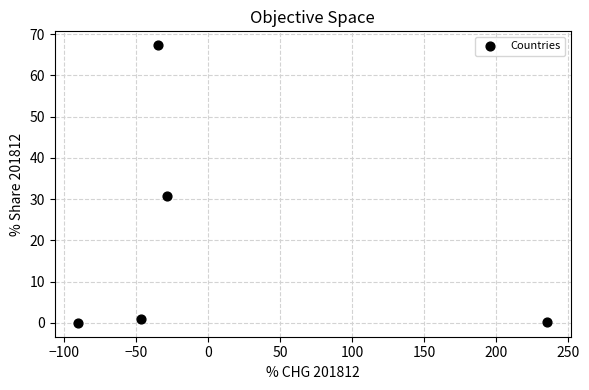

What Y value in the scatter plot is closest to 33?

30.8